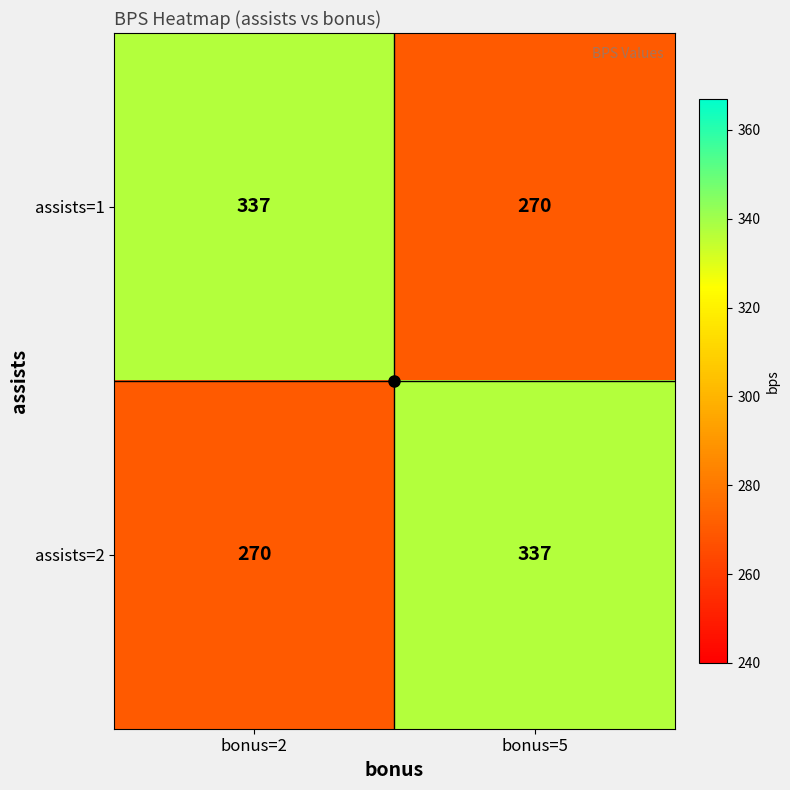

What is the total value across all series at bonus=2?

607